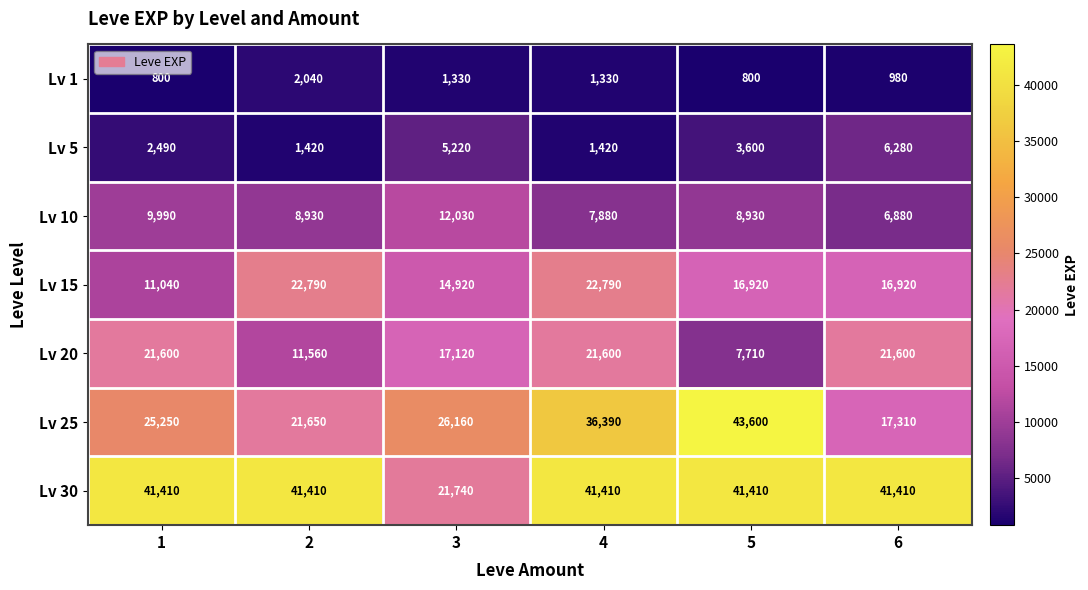

The value of Lv 15 at 6 is 24725. True or false?

False